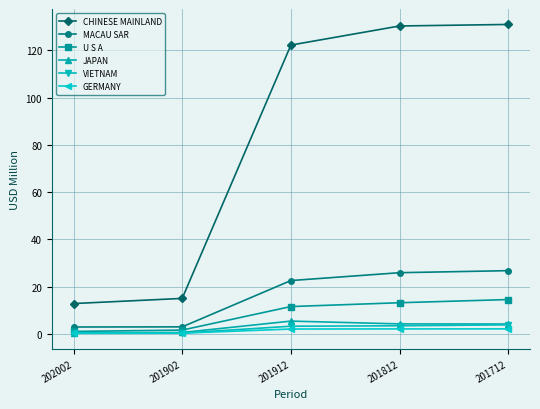

The CHINESE MAINLAND series shows 17.9 at 202002. True or false?

False